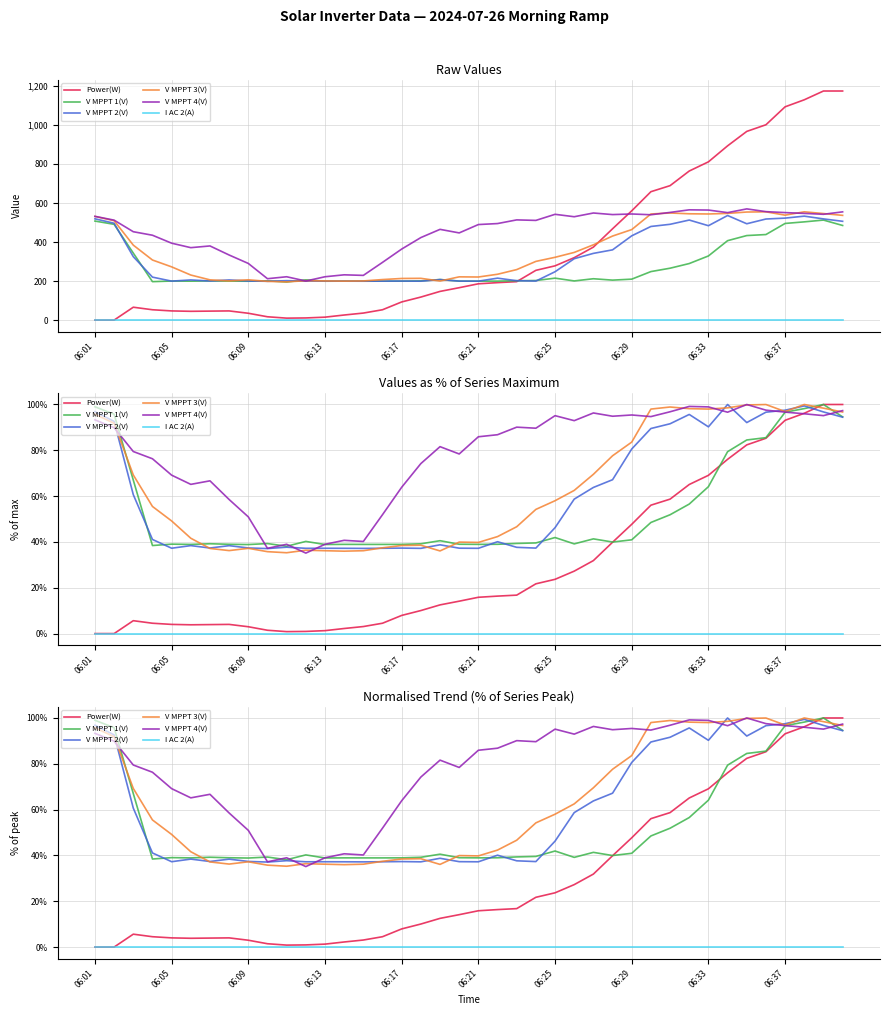

True or false: V MPPT 1(V) has more than 2 points higher than both neighbors.

True